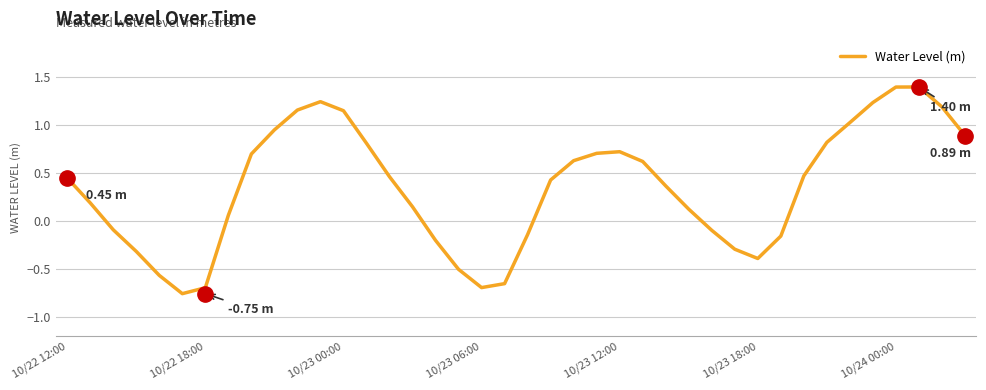

What is the average value?

0.3